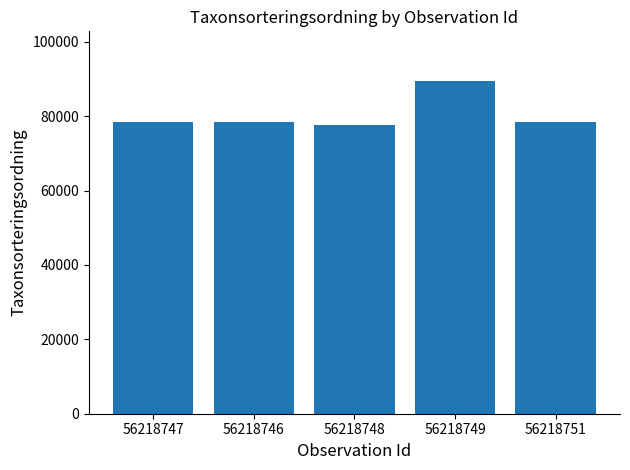

Is it true that the value at 56218749 is 89412?

True